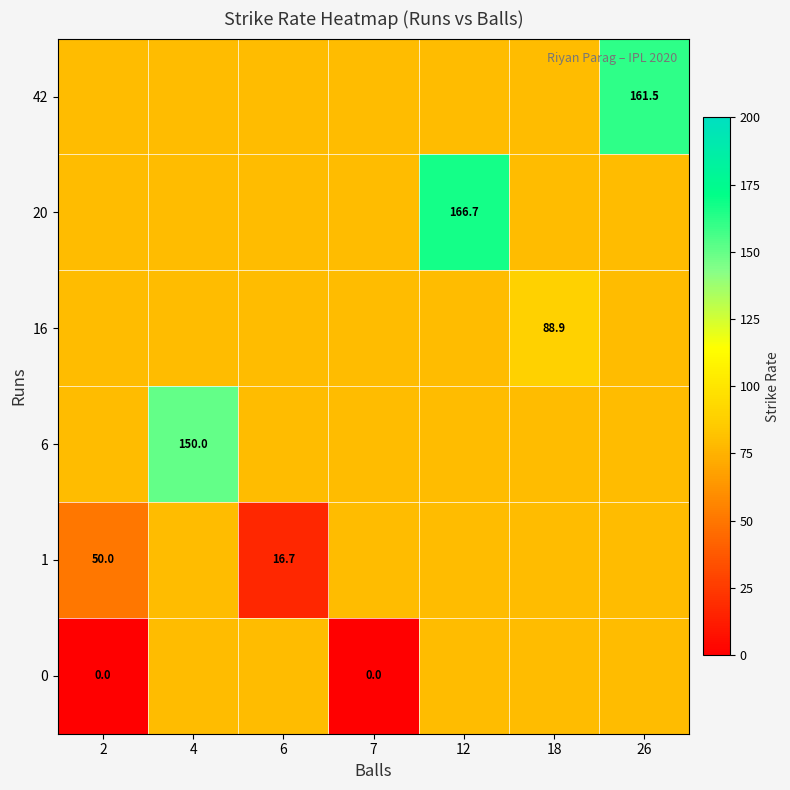

Between 4 and 2, which is larger?

4